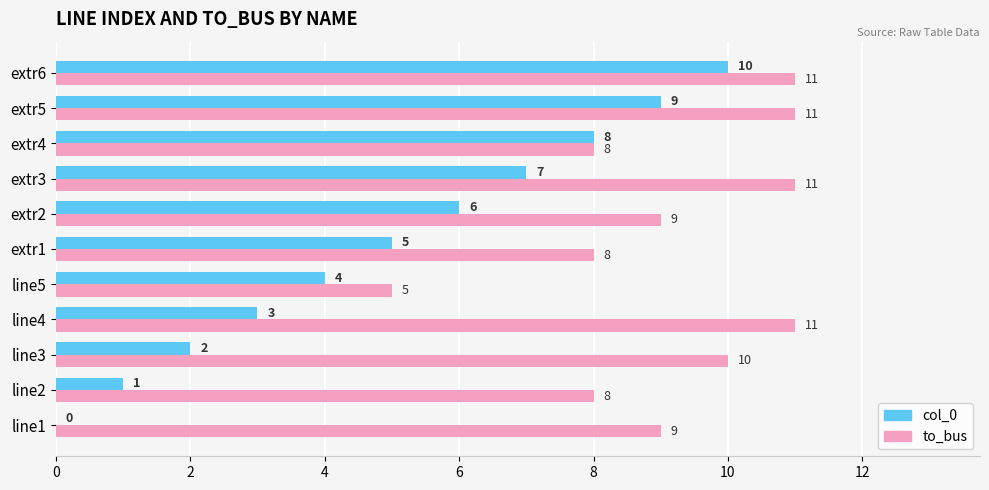

What is the highest value of the col_0 series?

10